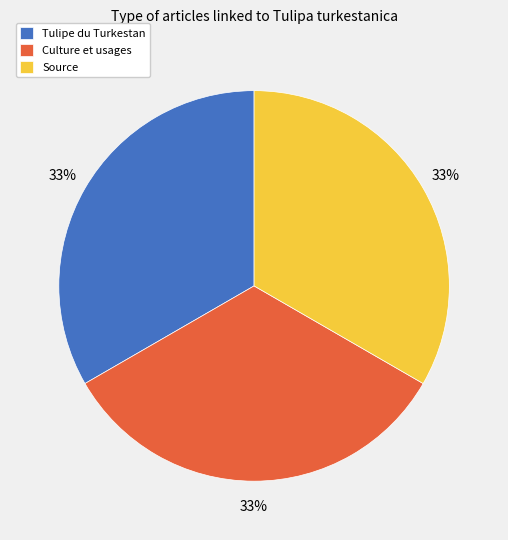

True or false: Culture et usages accounts for 33% of the total.

True